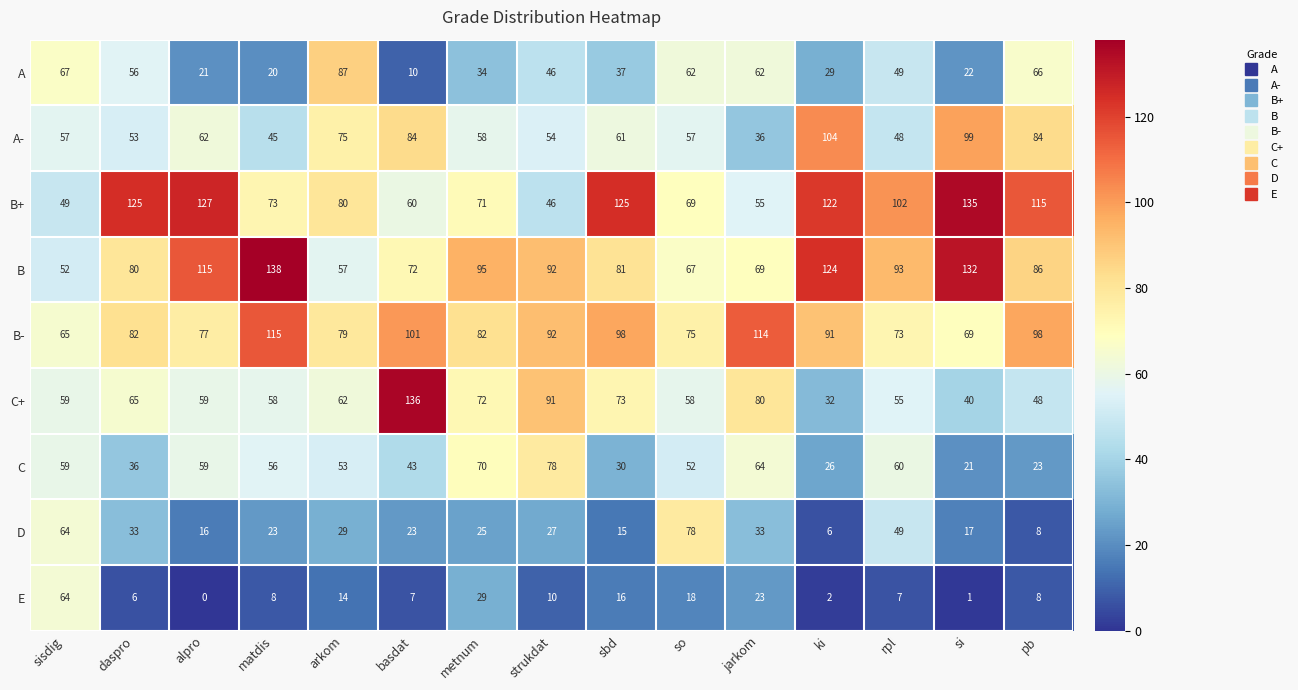

What is the maximum value for C+?

136